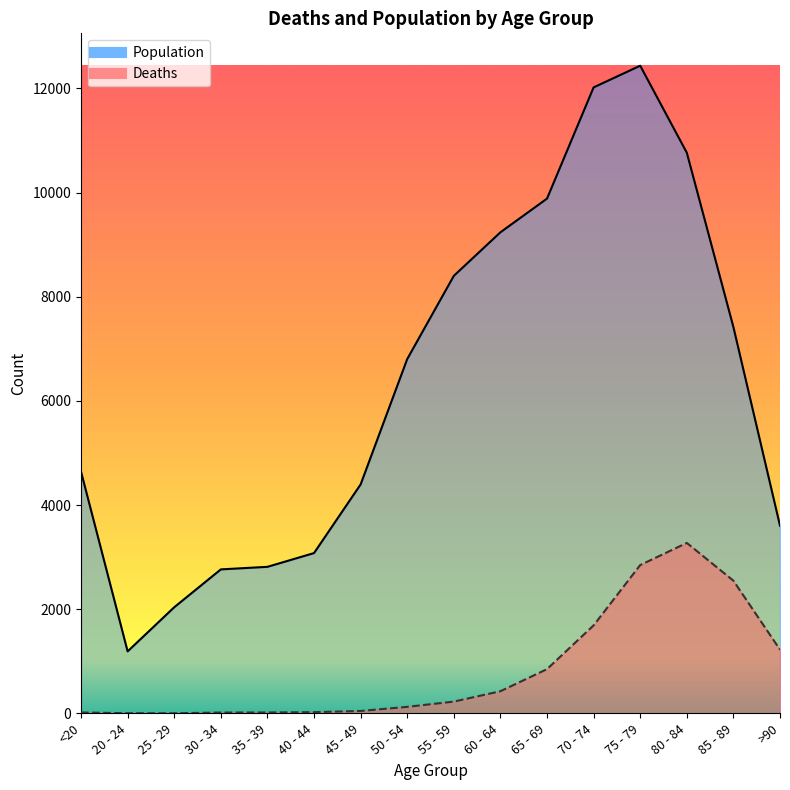

True or false: Deaths and Population intersect in this chart.

False